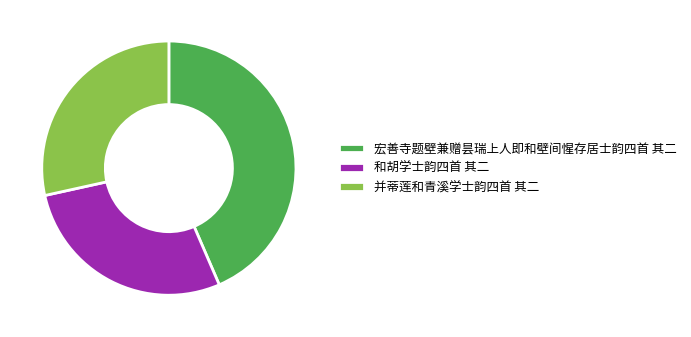

Does 和胡学士韵四首 其二 represent more than half of the total?

No